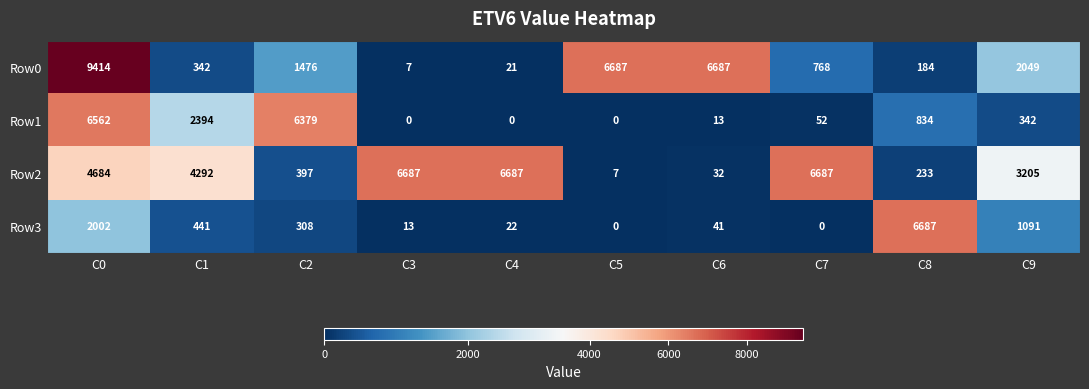

What is the greatest value displayed?

9414